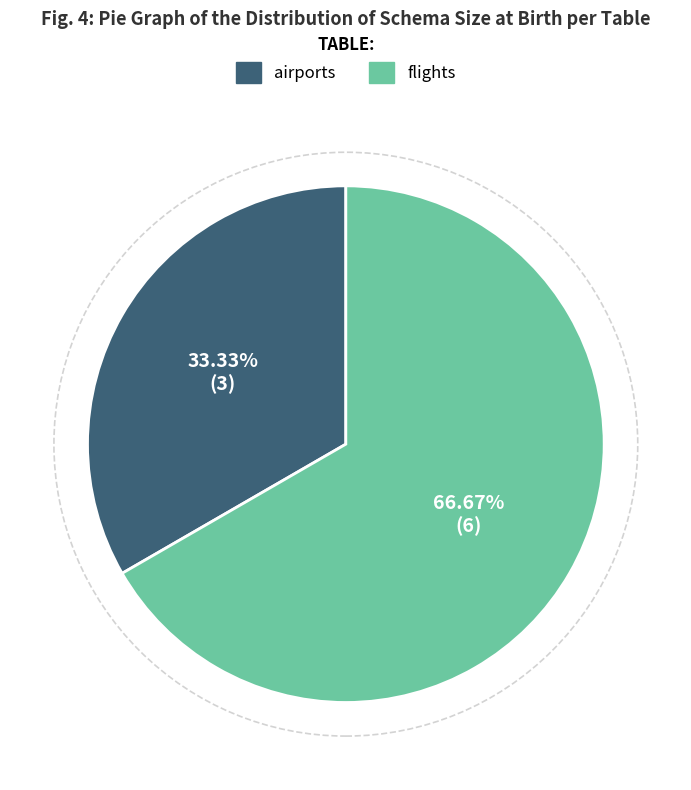

Which slice represents more than half of the pie?

flights